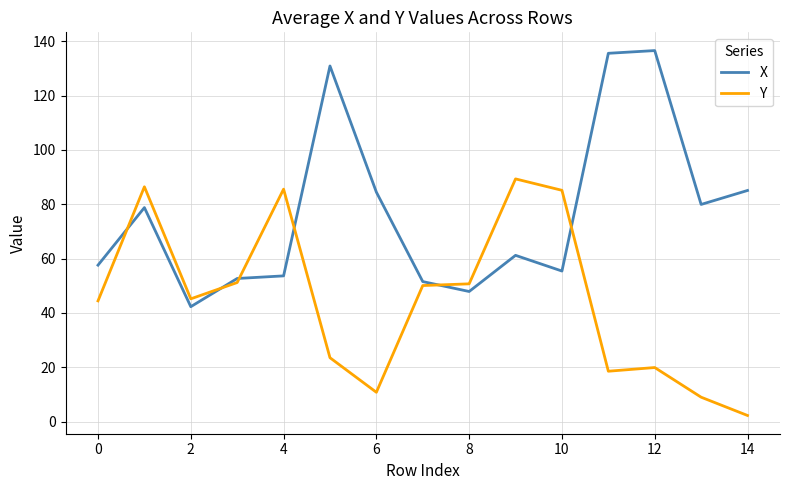

What is the difference between the second highest and minimum values in the X series?

93.3